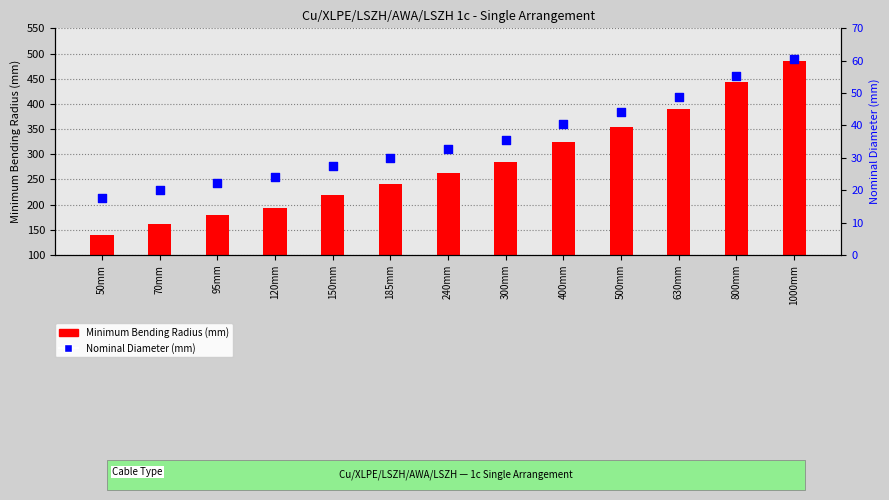

At how many categories does at least one series exceed 386?

3